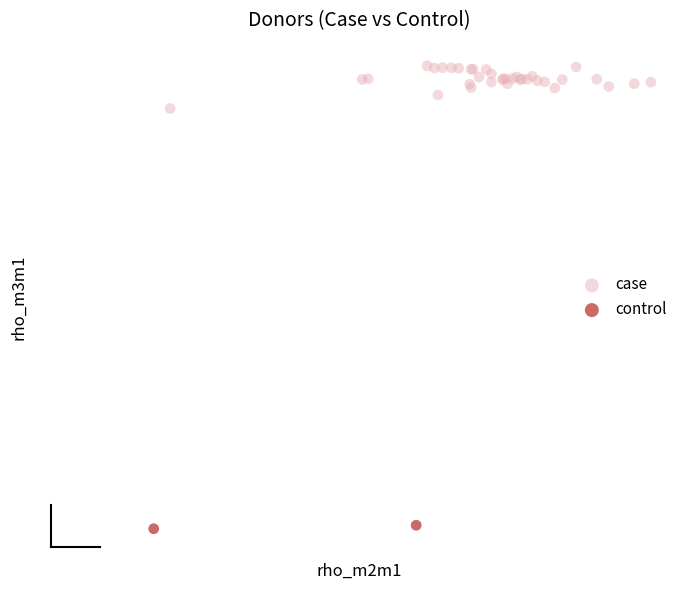

Which series contains the lowest Y value?

control